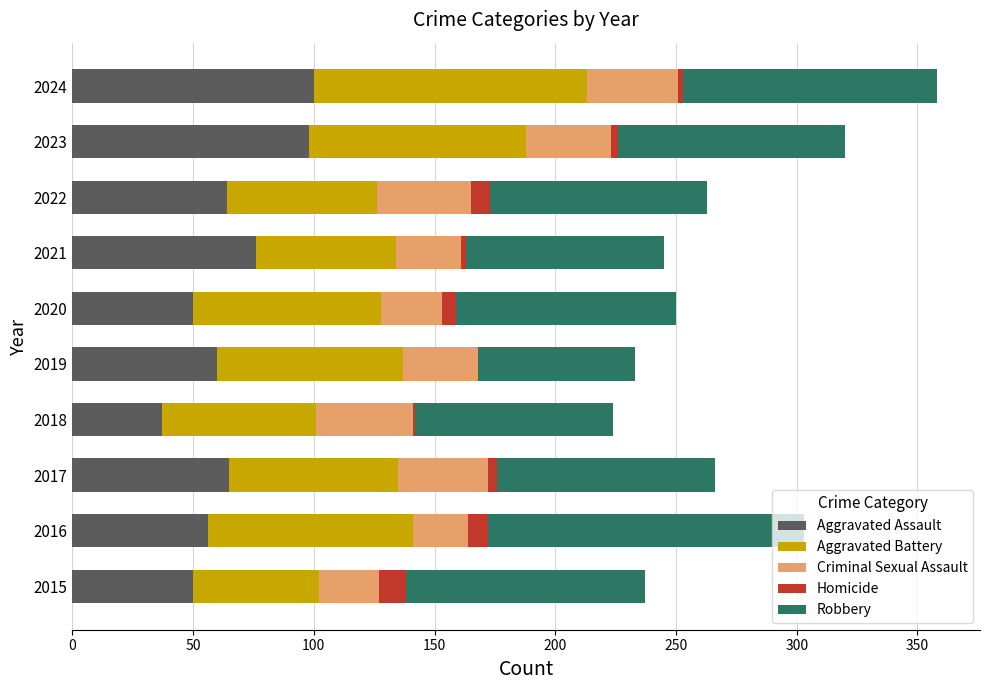

What is the total value across all series at 2015?

237